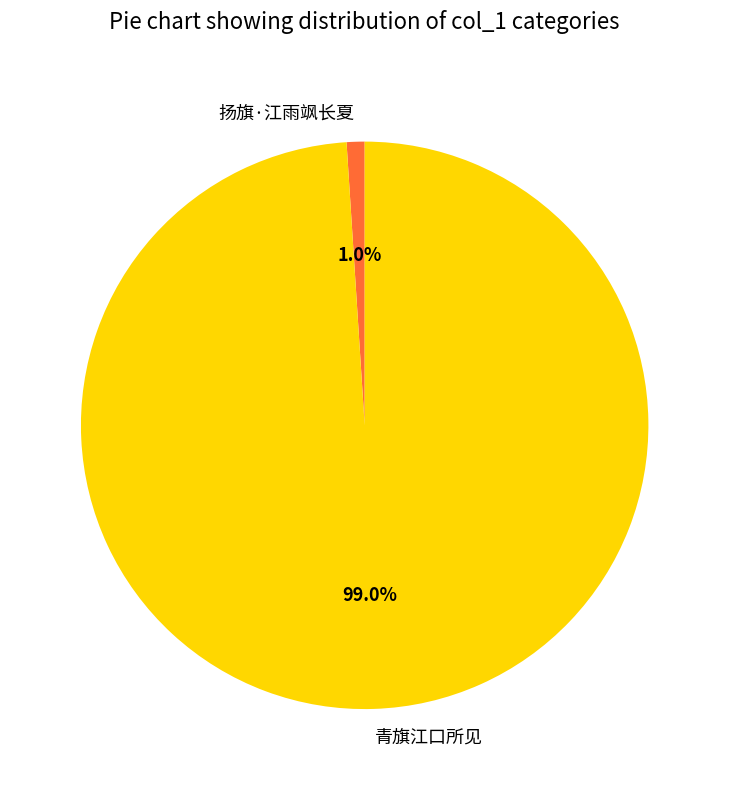

What is the smallest slice in the pie chart?

扬旗·江雨飒长夏